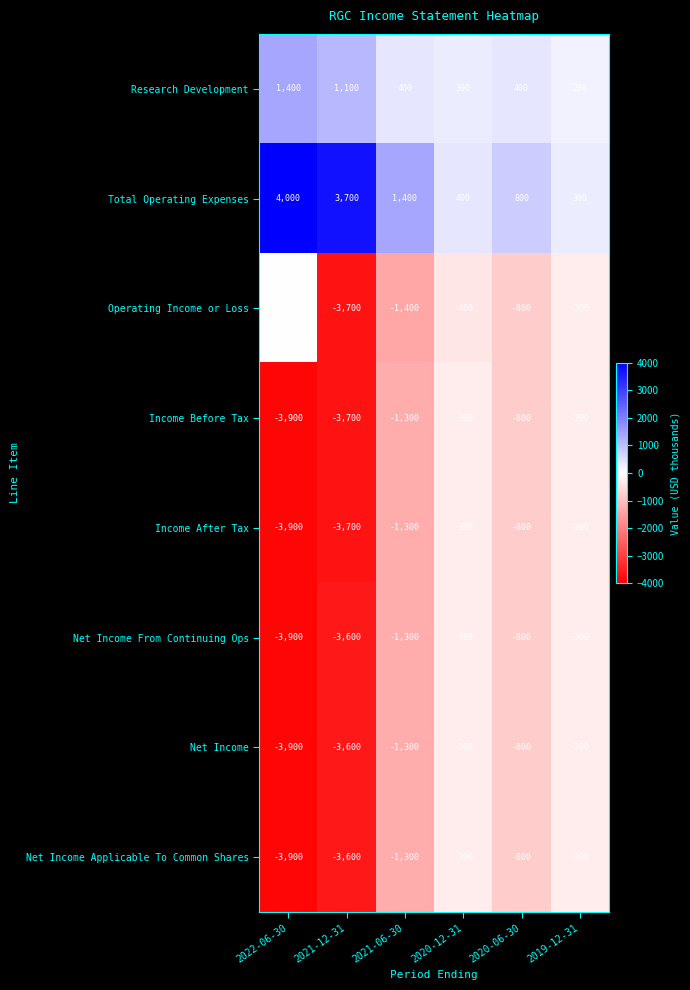

What is the difference between the maximum and minimum values in the Operating Income or Loss series?

3700